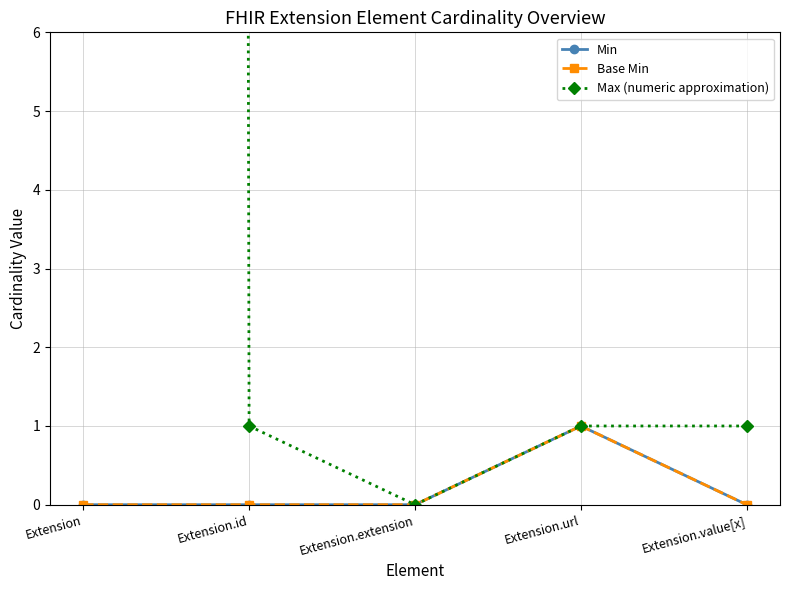

True or false: Max (numeric approximation) and Base Min cross at least once.

False